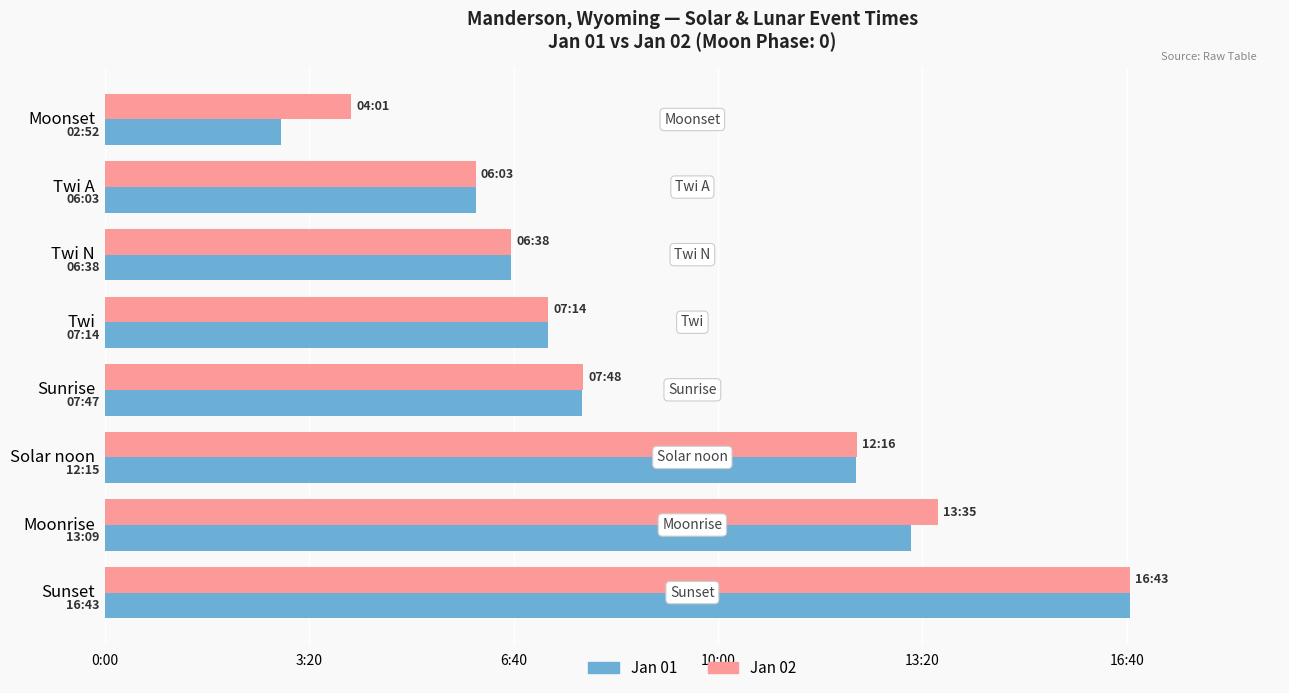

What are all the series names shown in the legend?

Jan 01, Jan 02